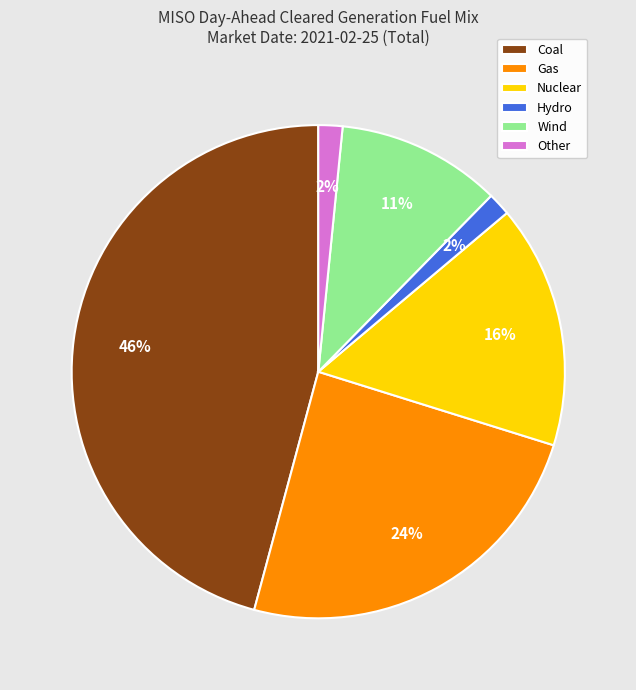

What percentage is the Wind slice, to the nearest percent?

11%